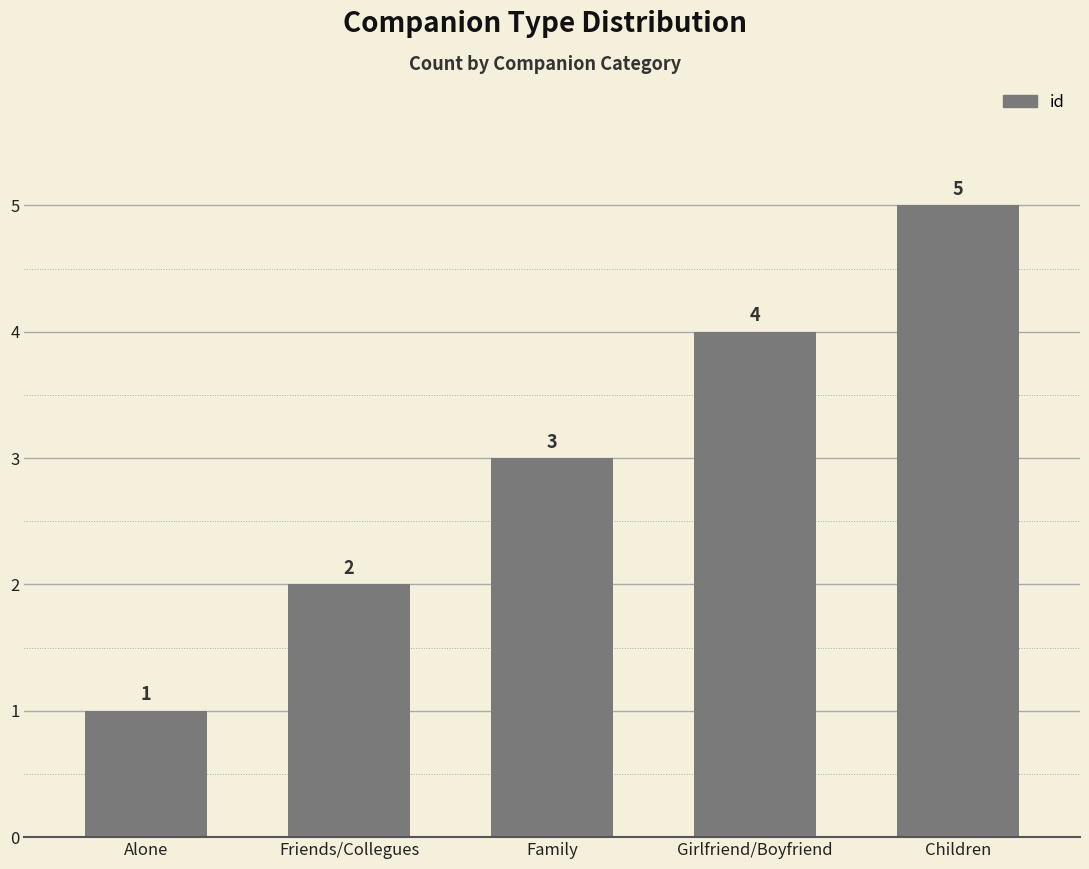

What is the change in value from Friends/Collegues to Girlfriend/Boyfriend?

+2